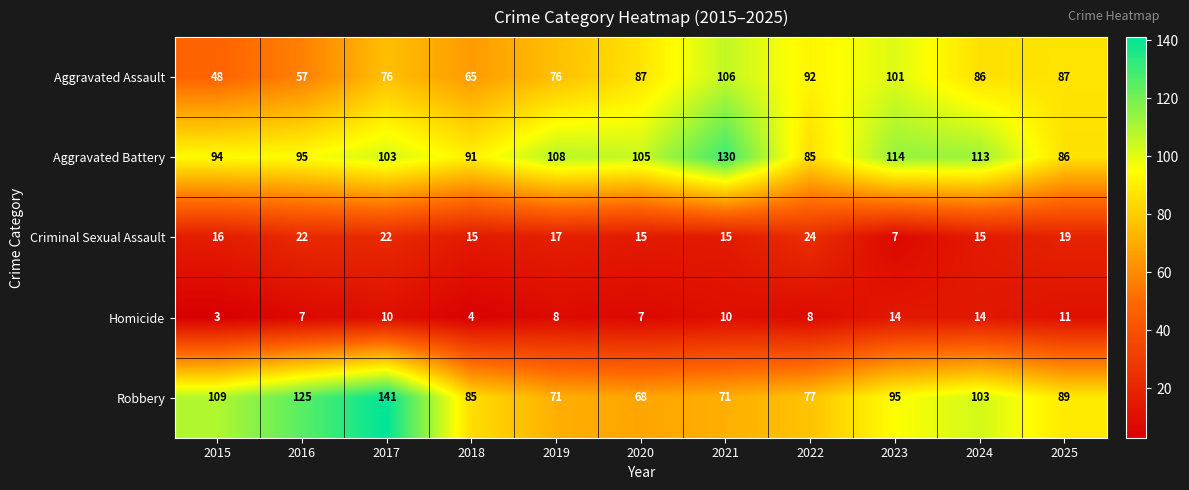

The value of Criminal Sexual Assault at 2024 is 15. True or false?

True